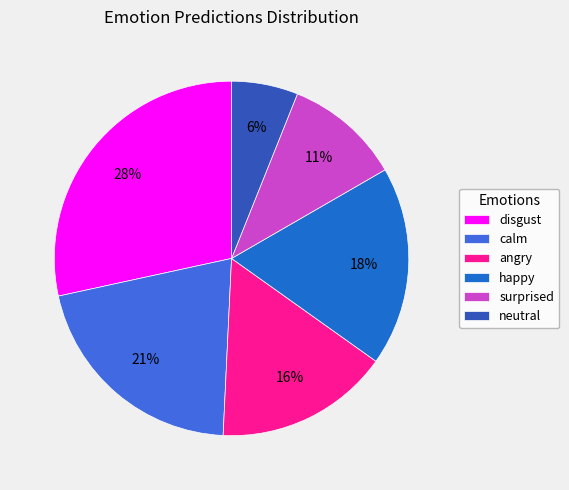

Between disgust and neutral, which is larger?

disgust